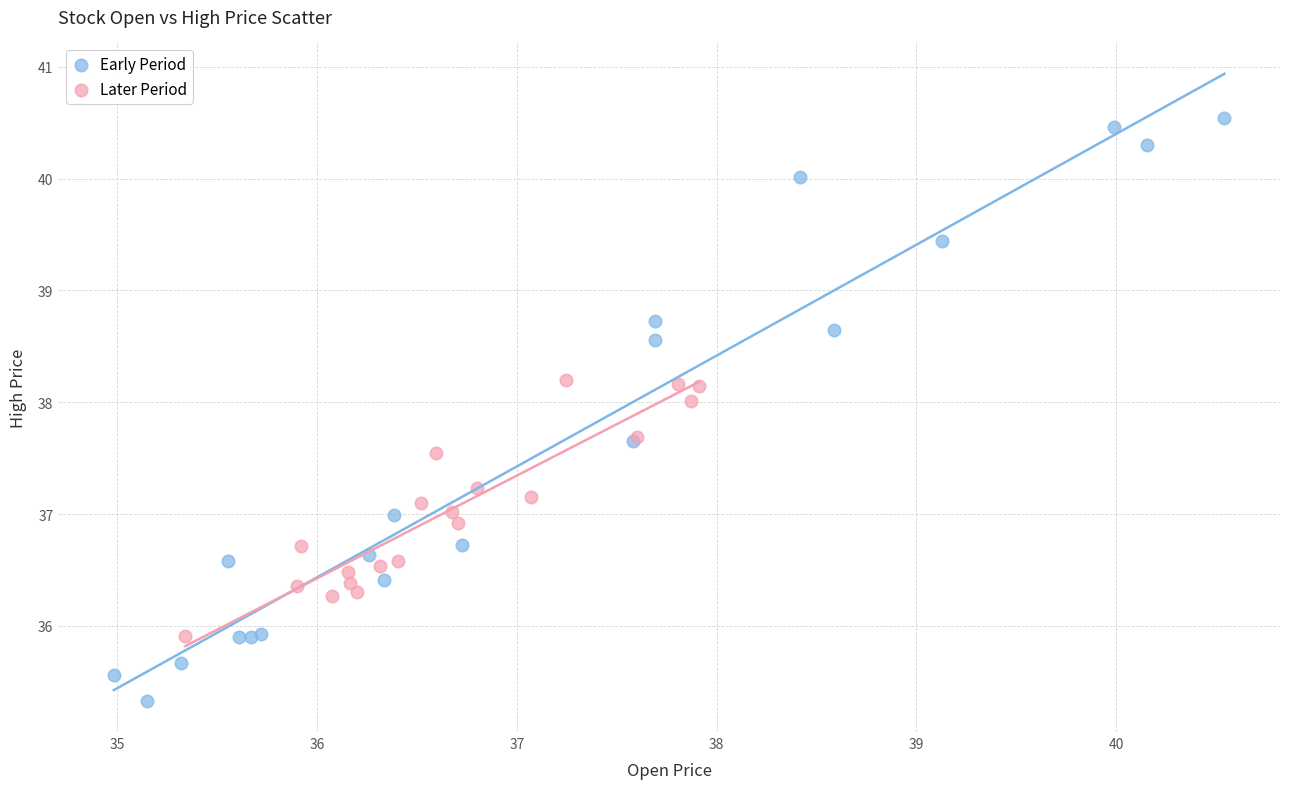

Which series contains the lowest Y value?

Early Period